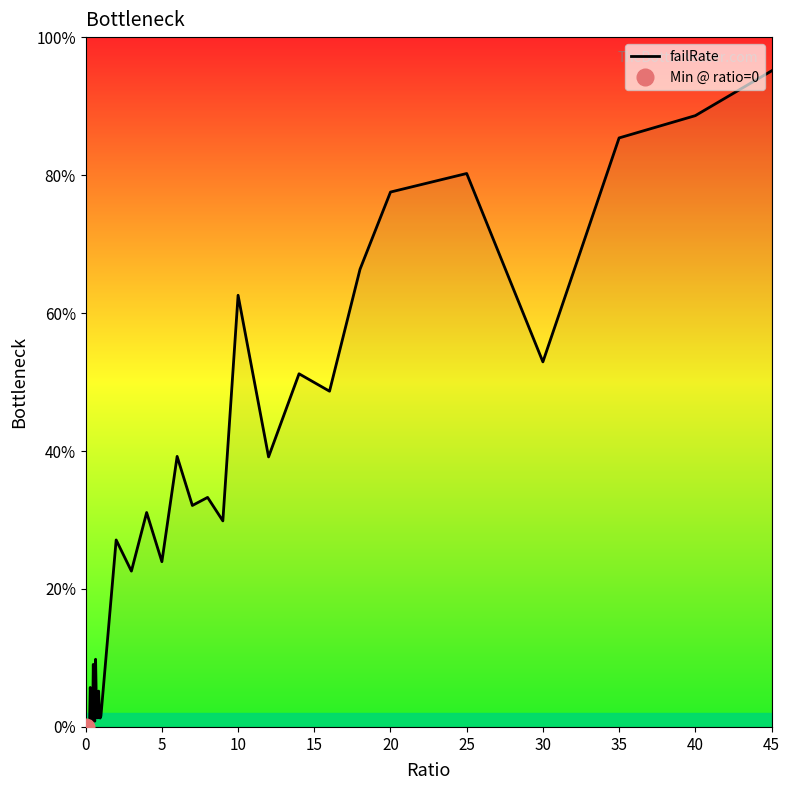

The failRate series shows 33.0 at 35. True or false?

False